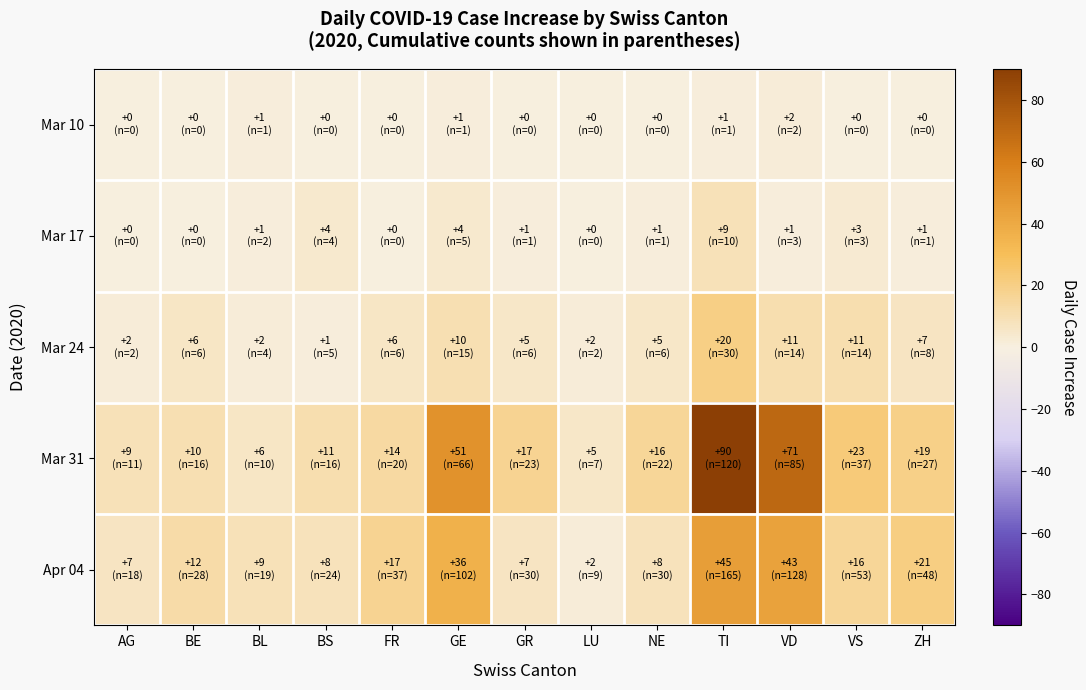

What is the total value across all series at GR?

30